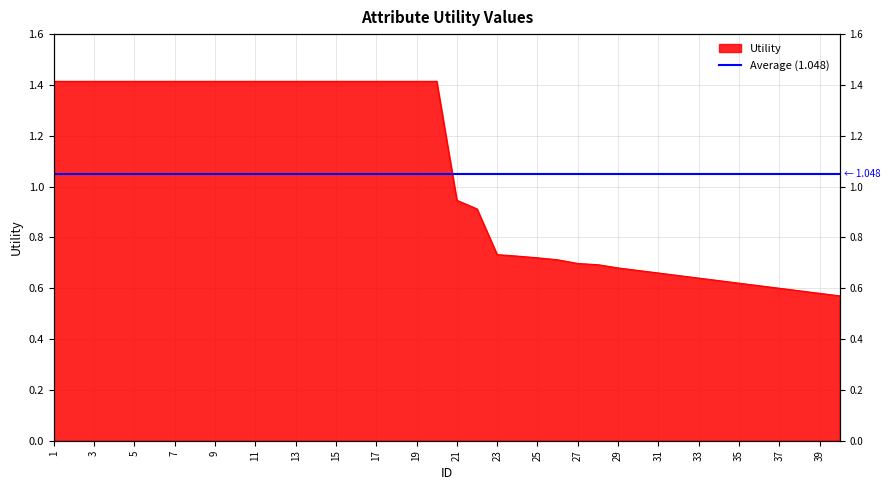

List the labels in order of value, largest first.

1, 2, 3, 4, 5, 6, 7, 8, 9, 10, 11, 12, 13, 14, 15, 16, 17, 18, 19, 20, 21, 22, 23, 24, 25, 26, 27, 28, 29, 30, 31, 32, 33, 34, 35, 36, 37, 38, 39, 40